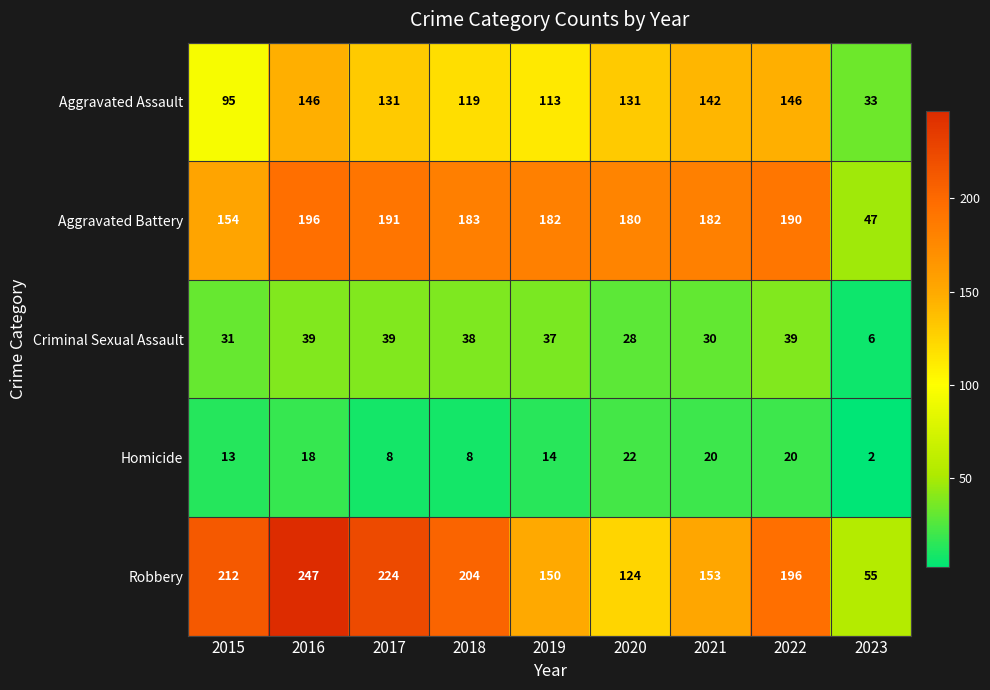

At which category is the sum across all series the highest?

2016